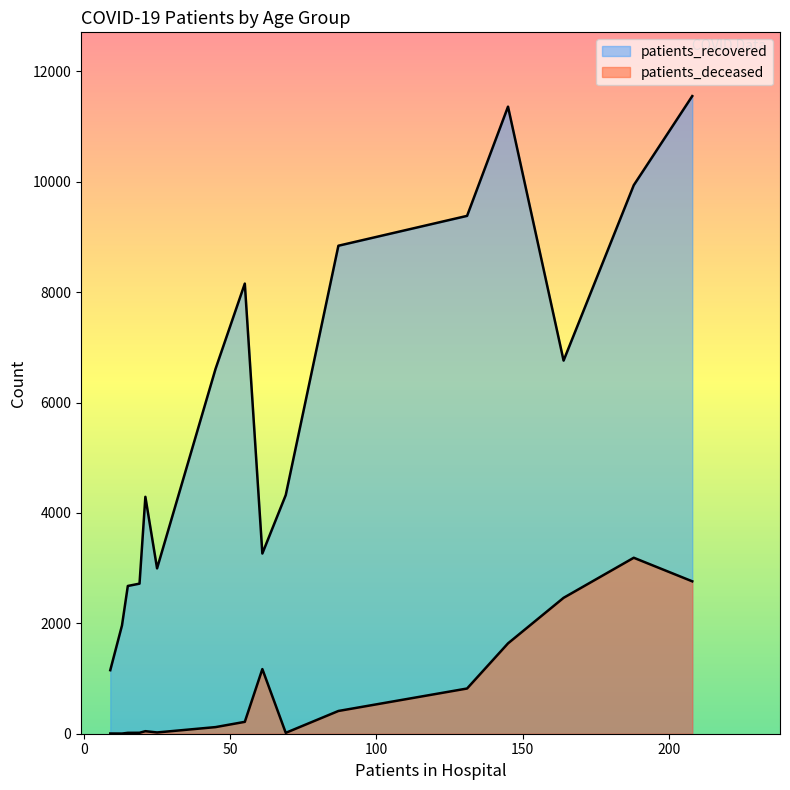

The patients_deceased series shows 3 at 25 - 29. True or false?

True